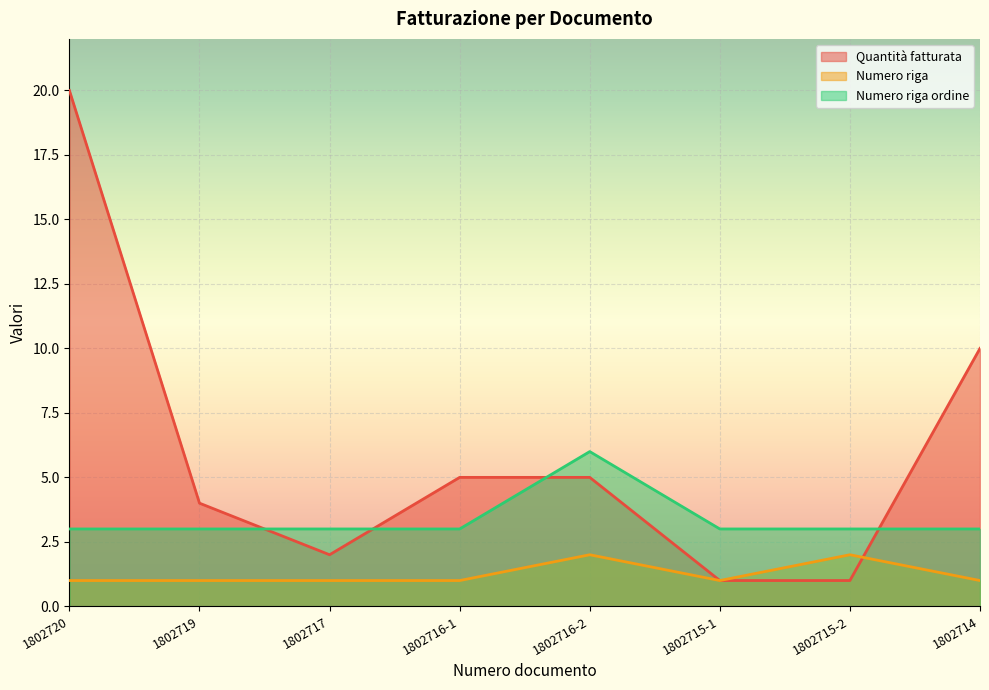

Does the chart display data point markers on the line(s)?

No